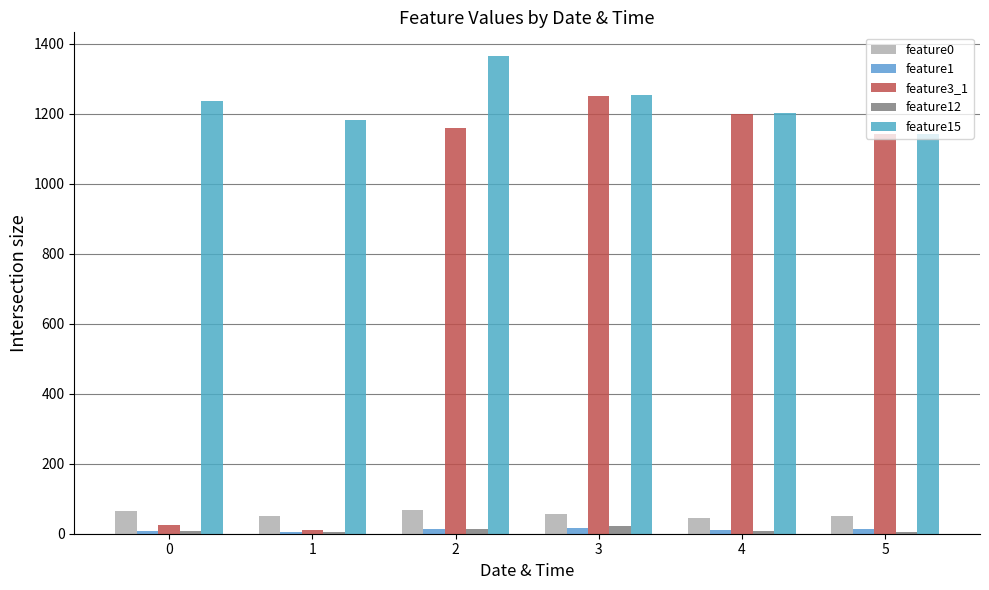

Which series has the largest range (max minus min)?

feature3_1